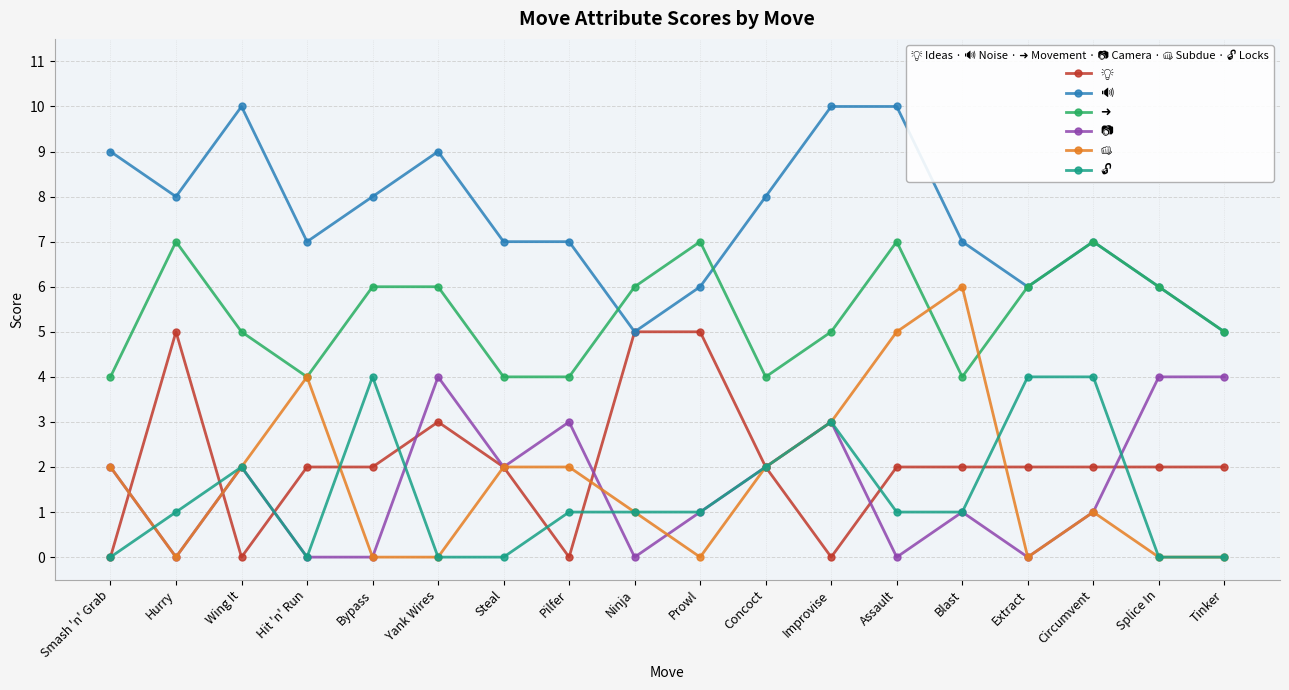

What is the spread (max minus min) of values at Steal?

7